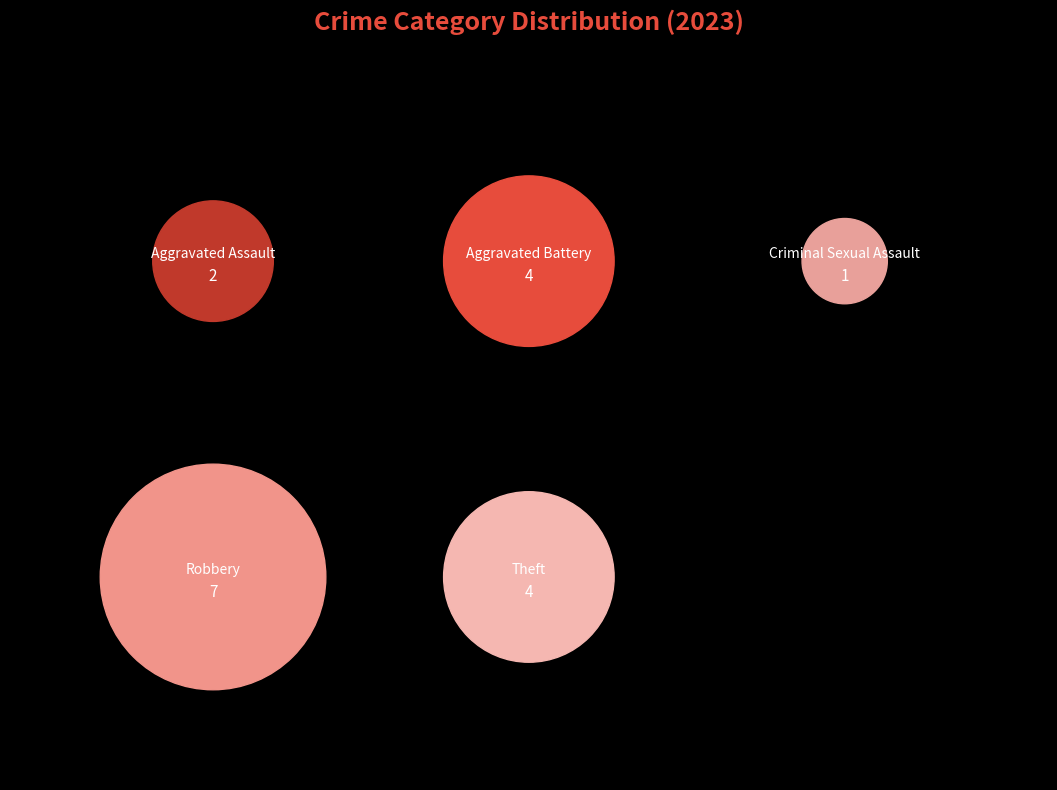

What portion of the pie excludes Aggravated Battery?

77.8%